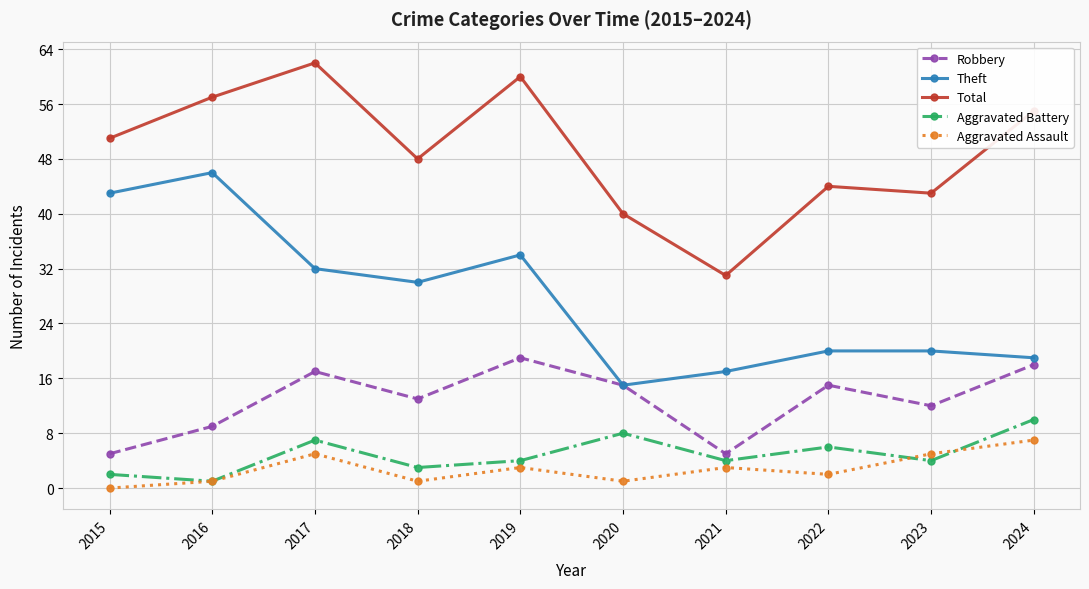

What is the minimum value for Robbery?

5